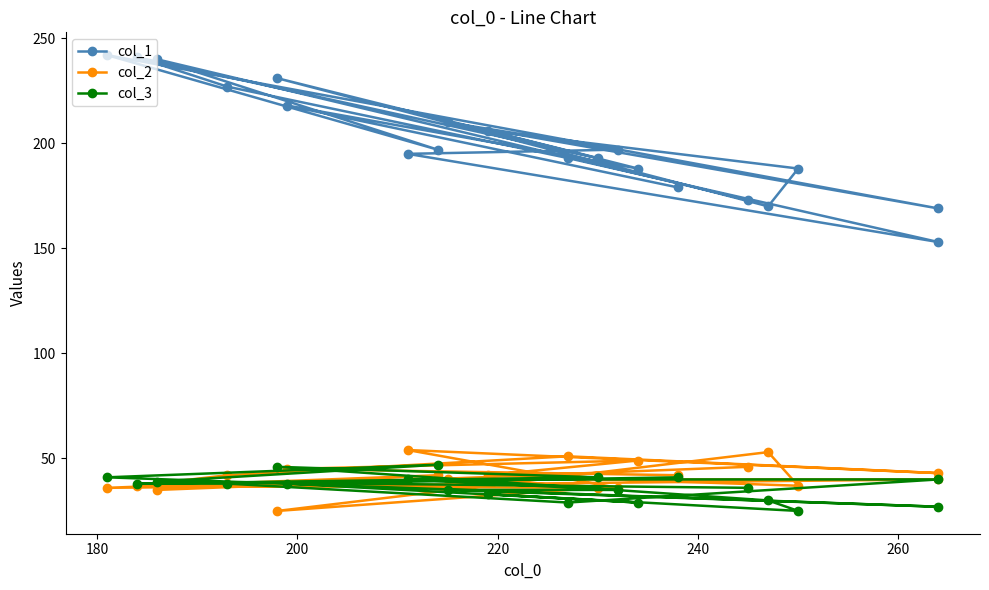

What are all the series names shown in the legend?

col_1, col_2, col_3